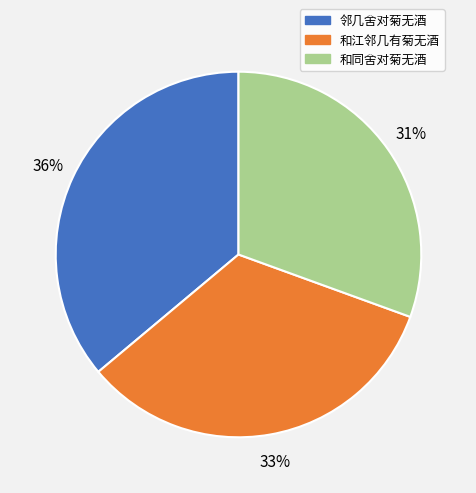

How many slices are in this pie chart?

3